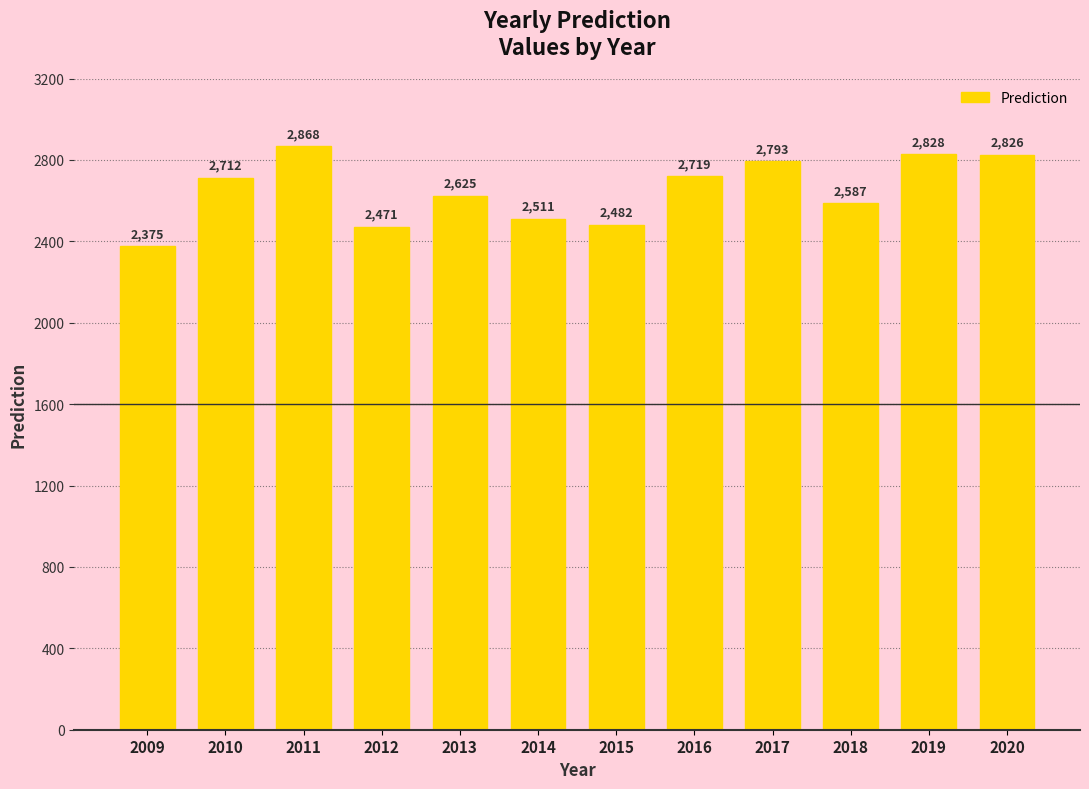

Reading left to right, transcribe all the data shown in this chart.

2009=2375	2010=2712	2011=2868	2012=2471	2013=2625	2014=2511	2015=2482	2016=2719	2017=2793	2018=2587	2019=2828	2020=2826